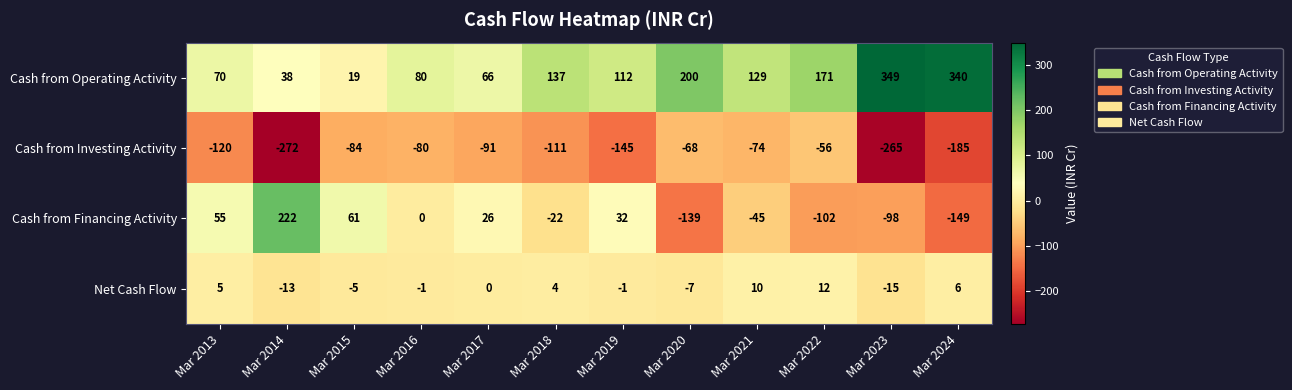

Rank the categories by Cash from Financing Activity value from highest to lowest.

Mar 2014, Mar 2015, Mar 2013, Mar 2019, Mar 2017, Mar 2016, Mar 2018, Mar 2021, Mar 2023, Mar 2022, Mar 2020, Mar 2024